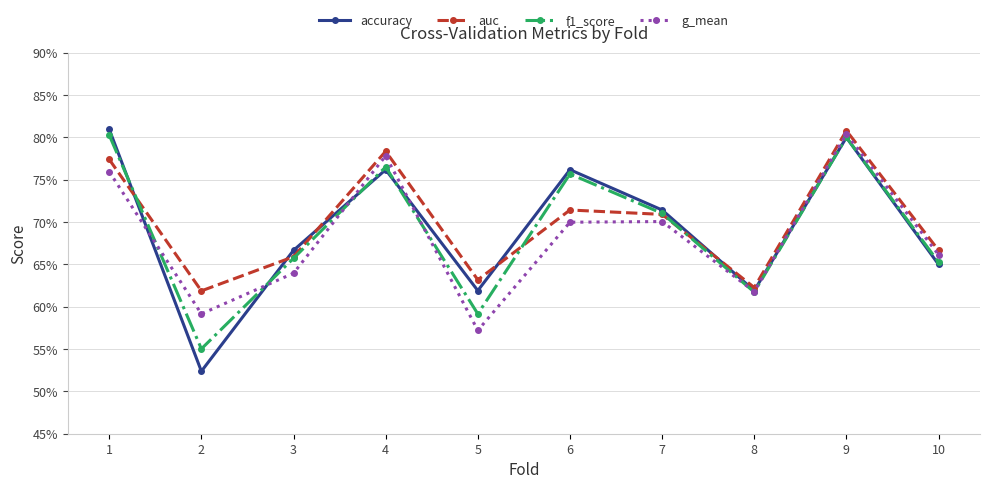

Read the f1_score value at 8.

0.6